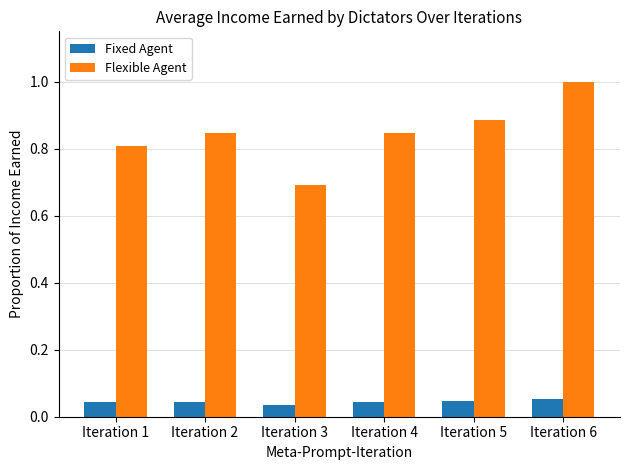

Where is Flexible Agent nearest to the value 0?

Iteration 3